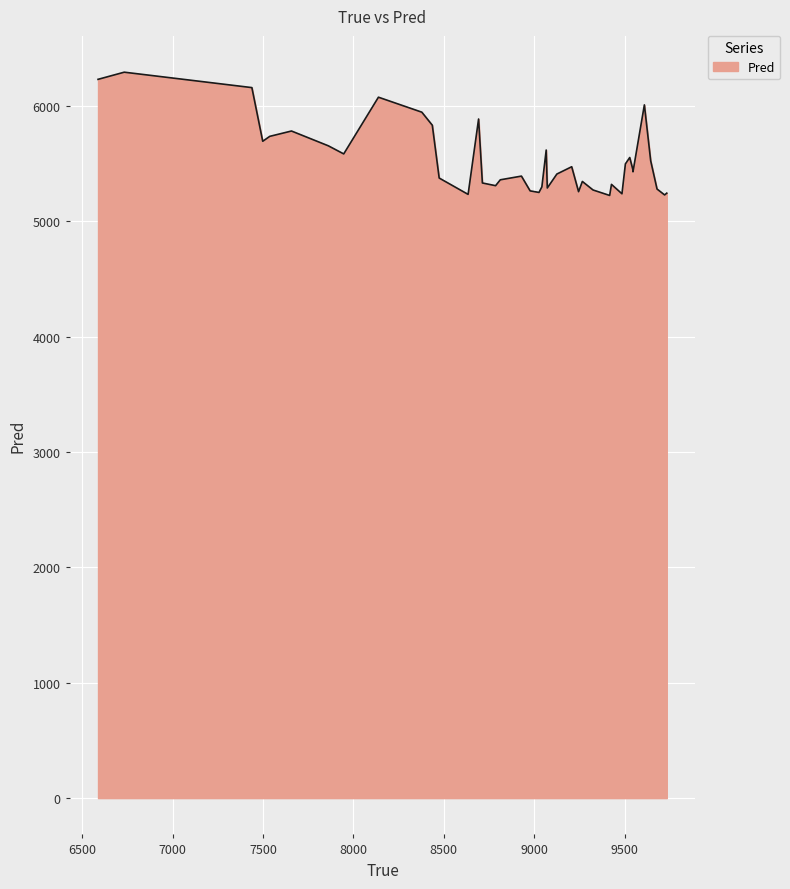

What is the smallest value displayed?

5225.6